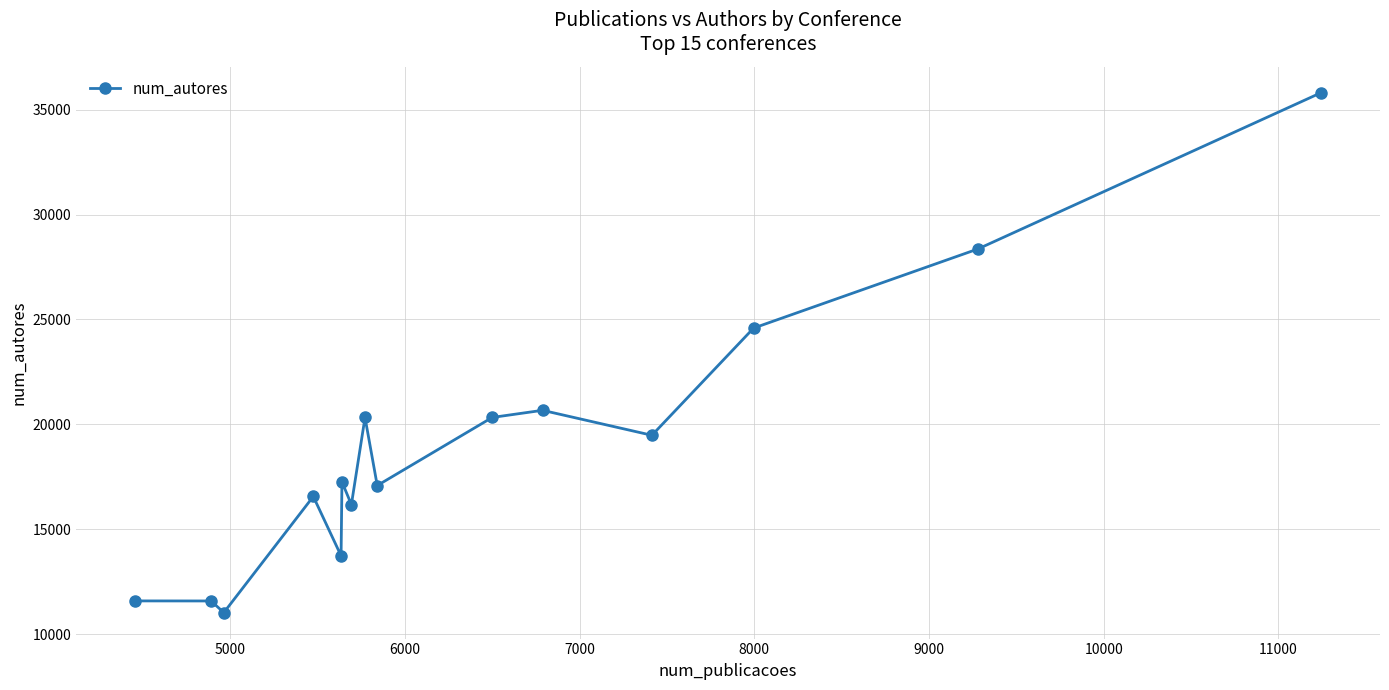

How many values exceed 17262?

7